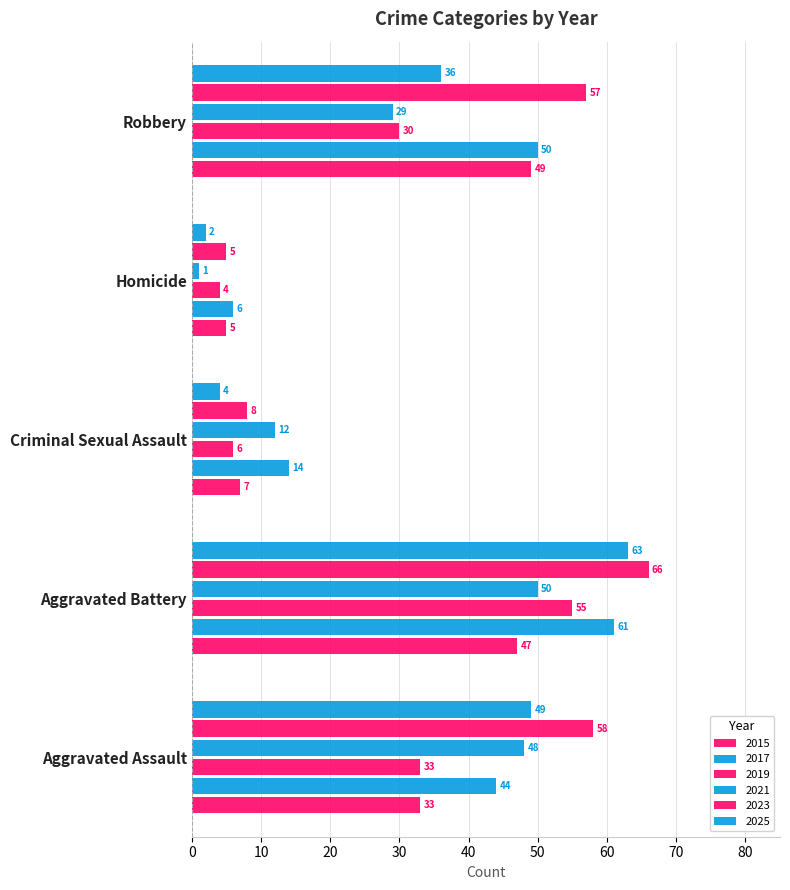

How many data points does each series have?

5